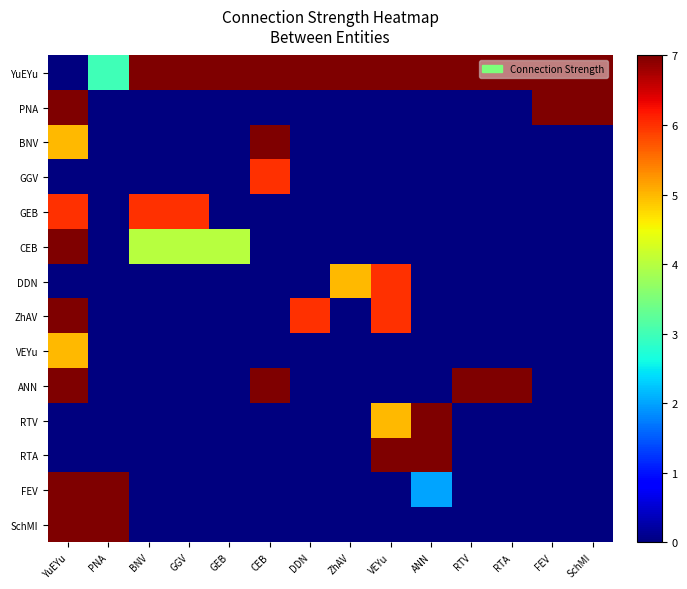

How many categories are shown in the chart?

14